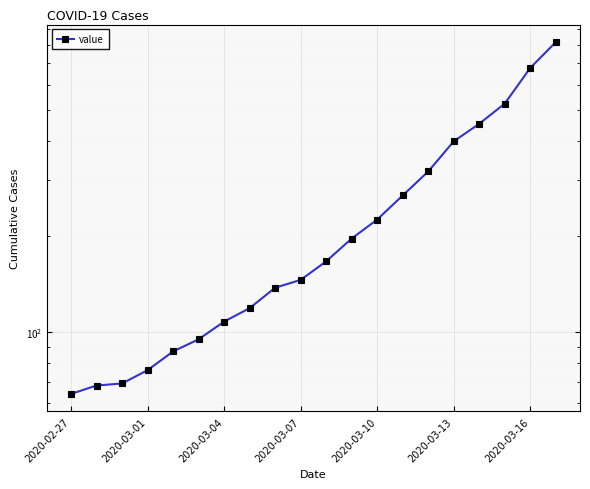

True or false: the data has more than 2 interior local peaks.

False